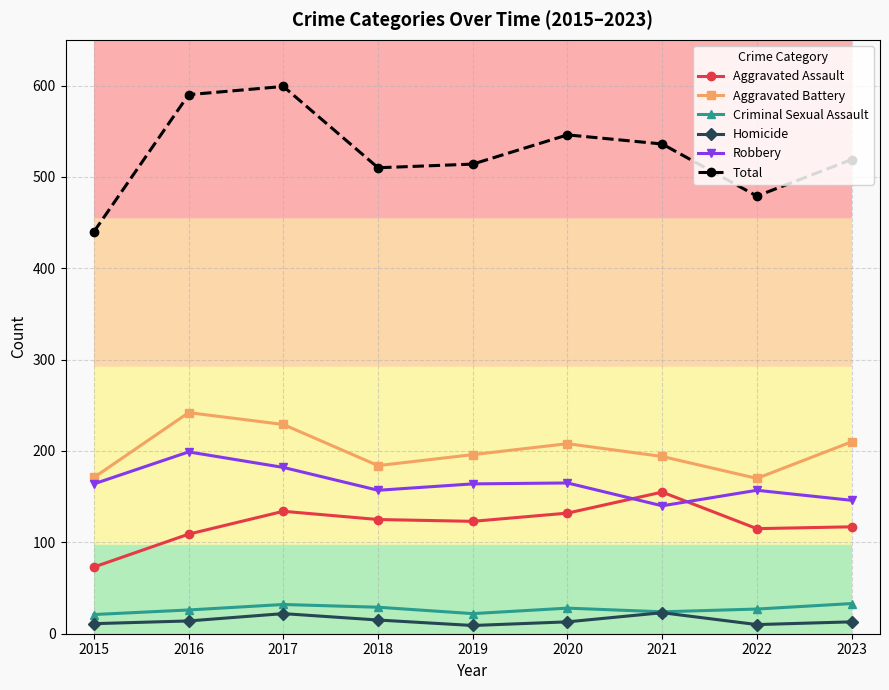

What is the sum of the Aggravated Battery values at 2021 and 2023?

404